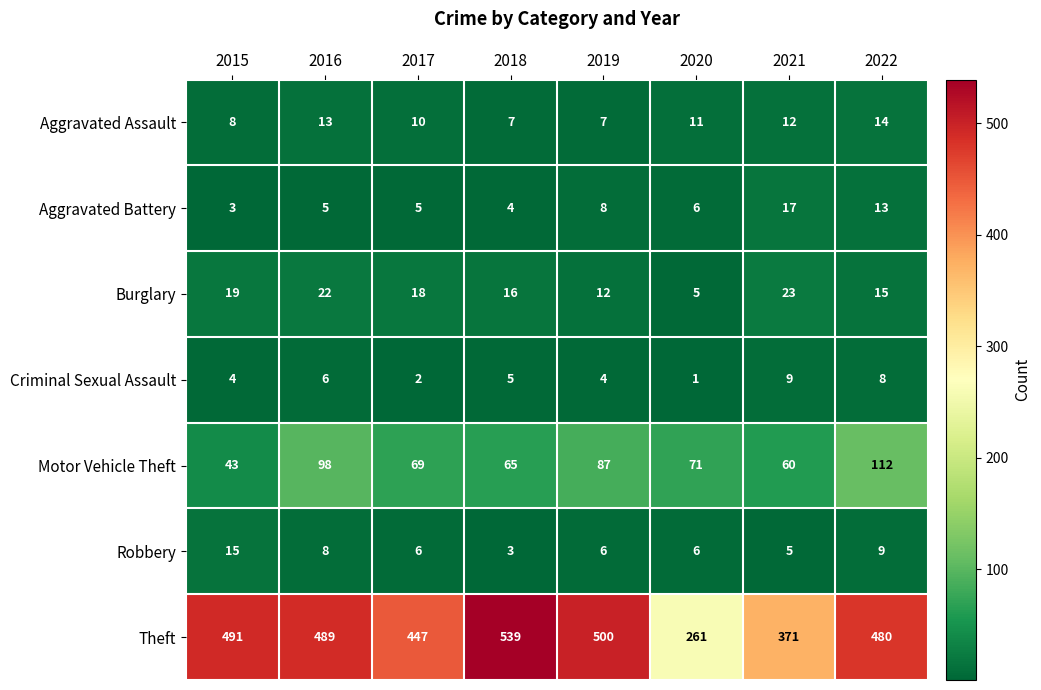

Which series has the largest range (max minus min)?

Theft